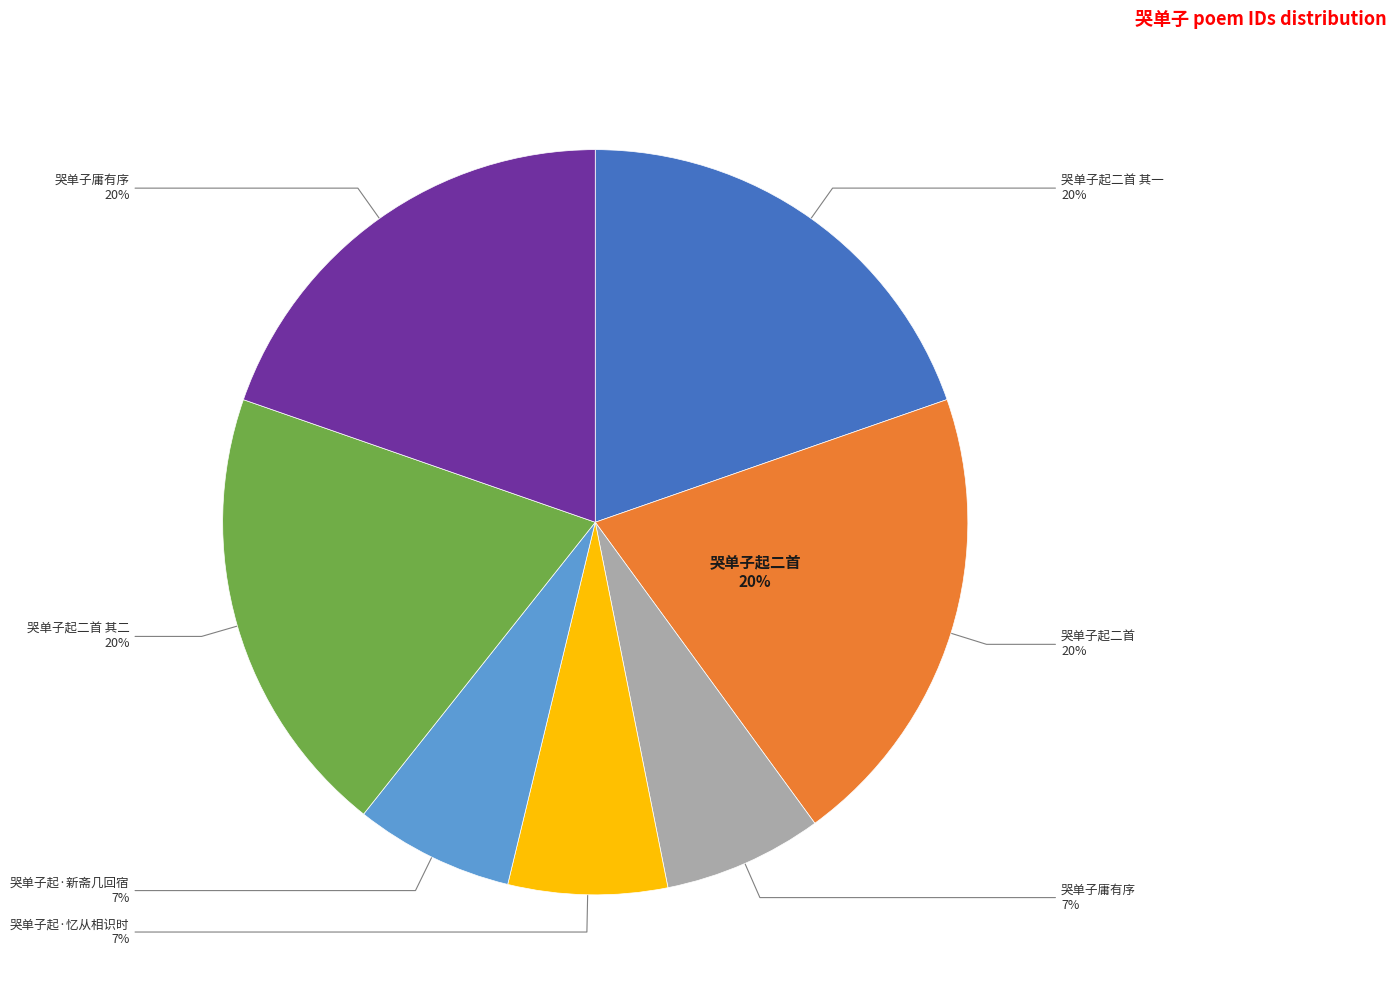

How many slices are in this pie chart?

7